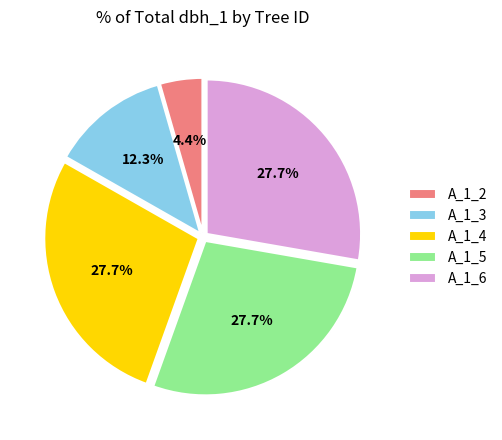

Which category has the smallest portion of the pie?

A_1_2